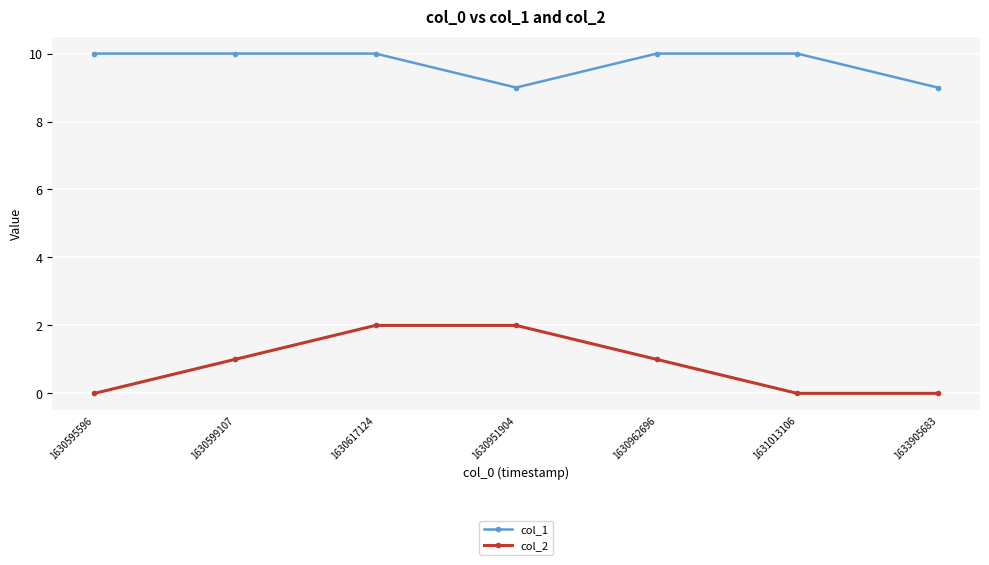

Which series has the largest total across all categories?

col_1